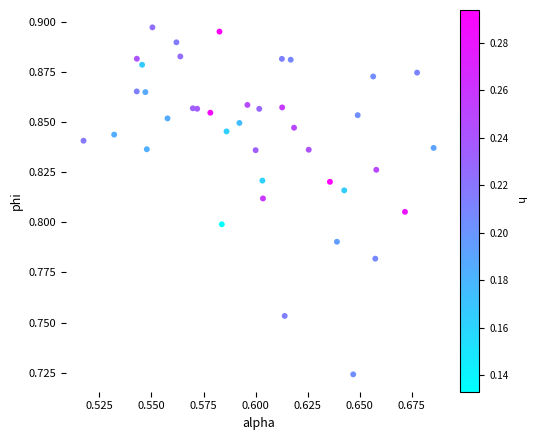

Count the number of points in this scatter plot.

40